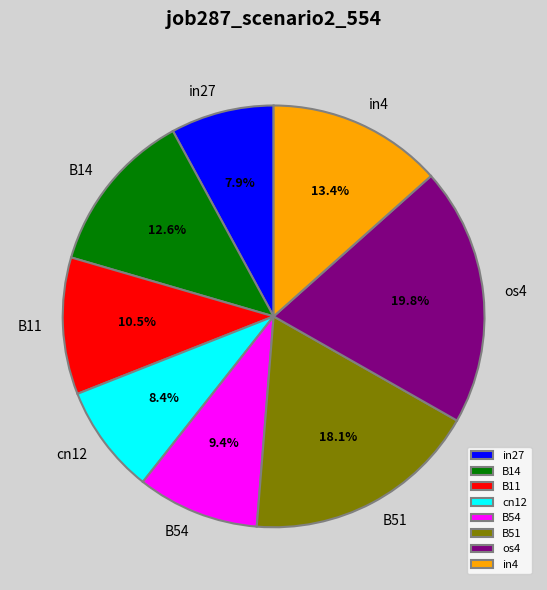

Do in27 and B14 together represent more than half of the pie?

No